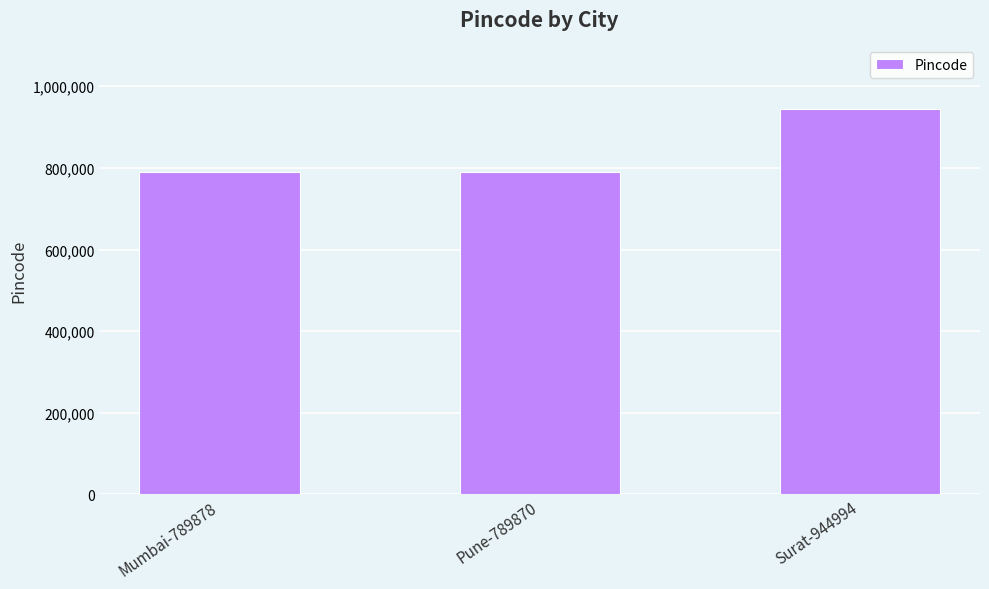

What is the maximum value shown in the chart?

944994